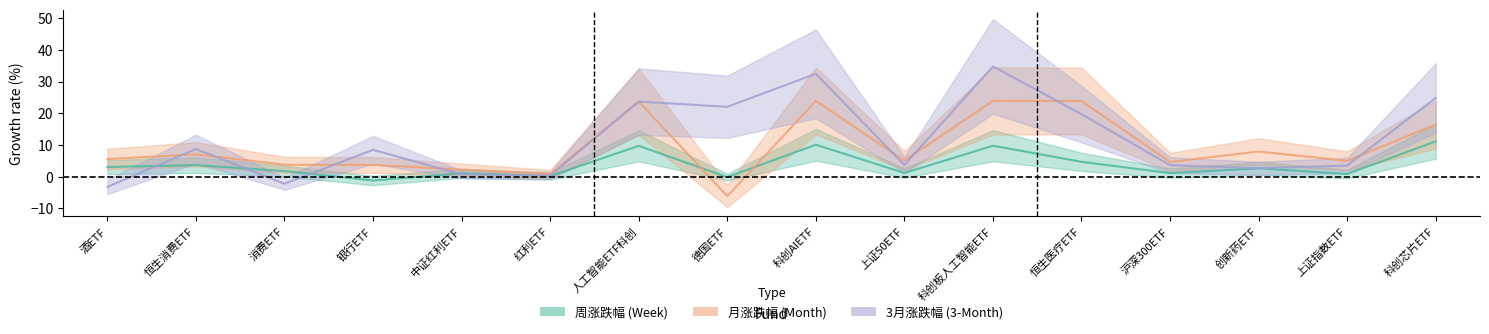

At which category does 周涨跌幅 reach its first local valley?

银行ETF